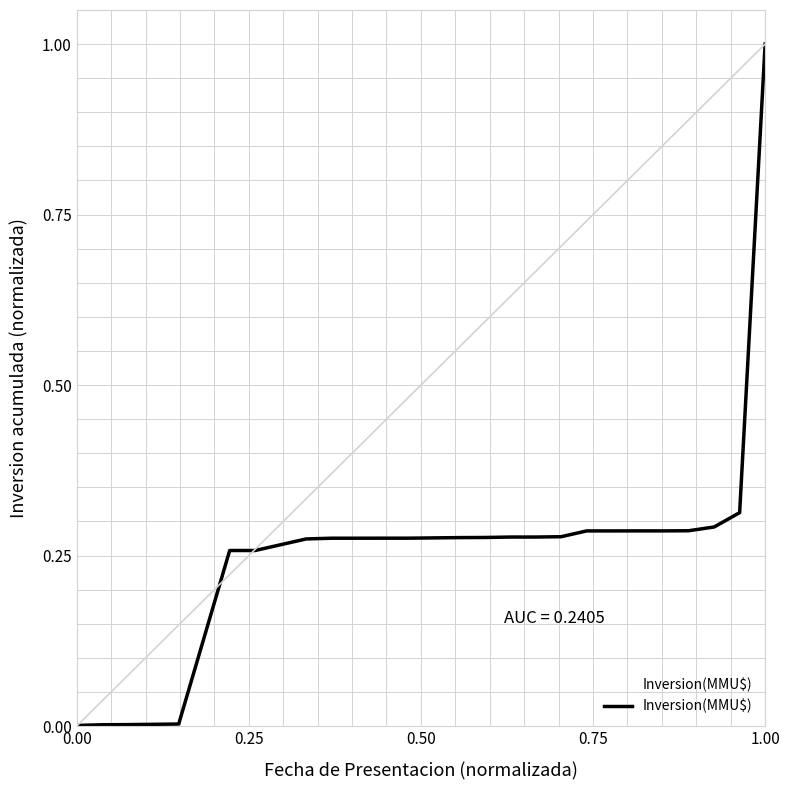

What is the average value?

0.2